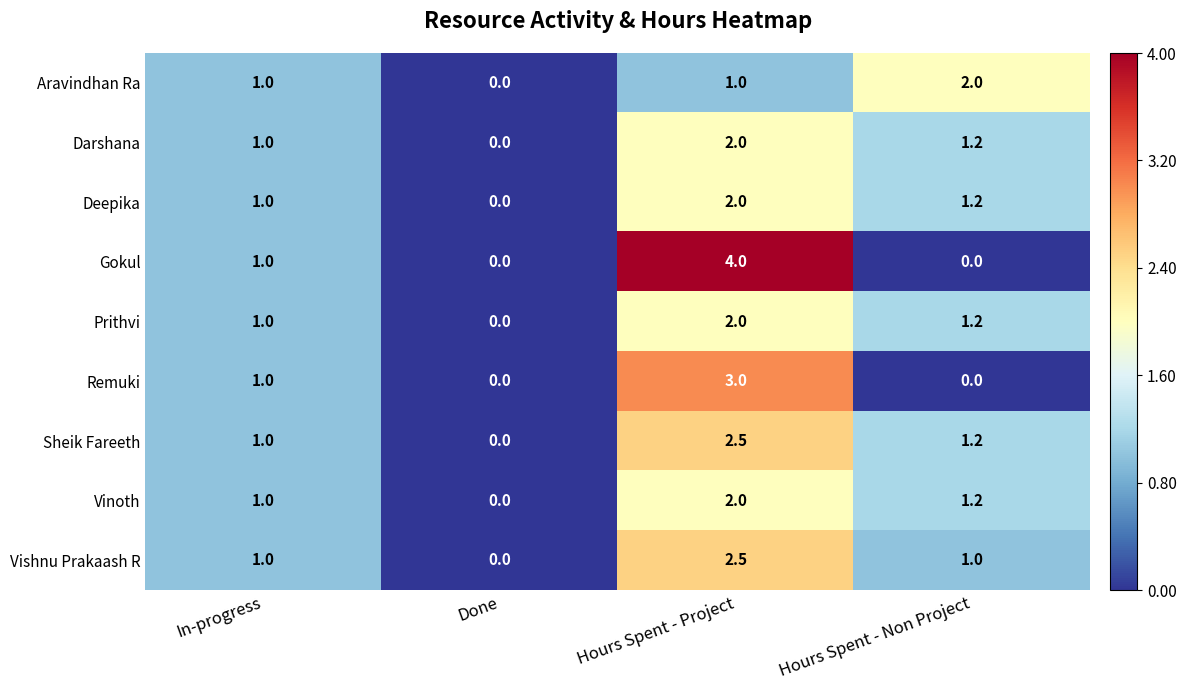

True or false: Aravindhan Ra has a value of 1.0 at Hours Spent - Project.

True